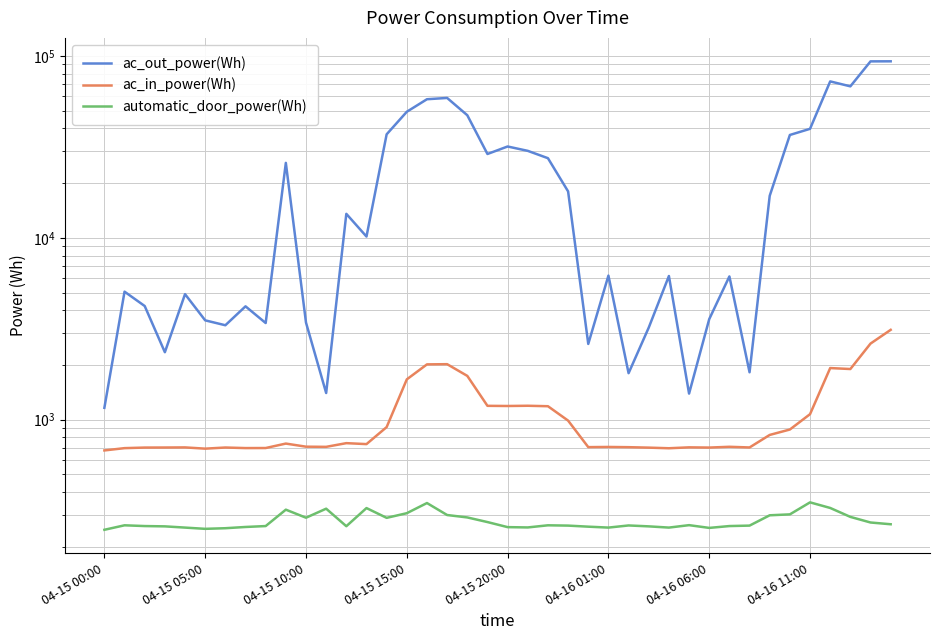

At how many categories does at least one series exceed 3332?

31